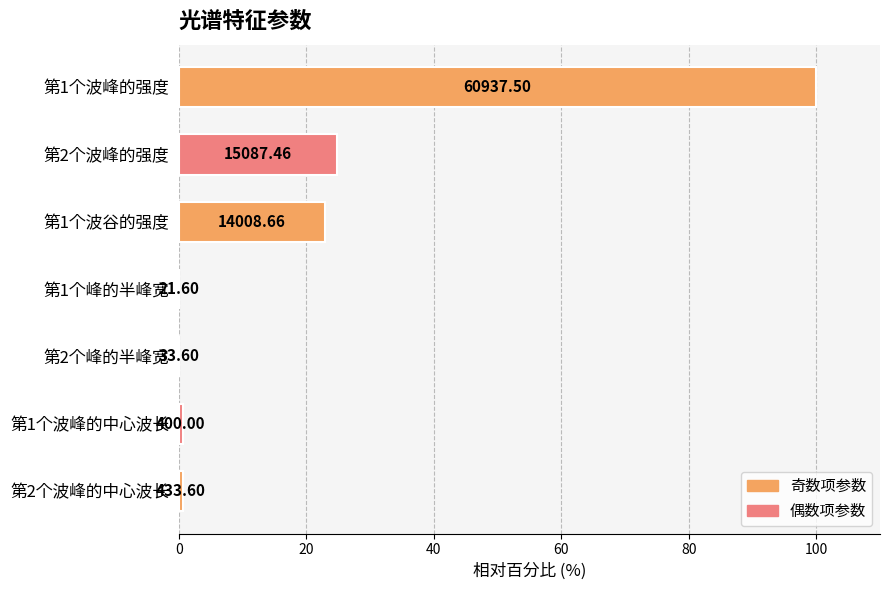

Are the bars horizontal?

Yes